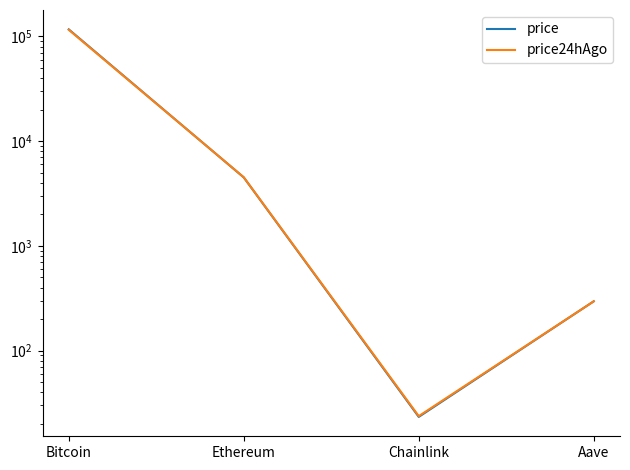

At which category is the sum across all series the highest?

Bitcoin